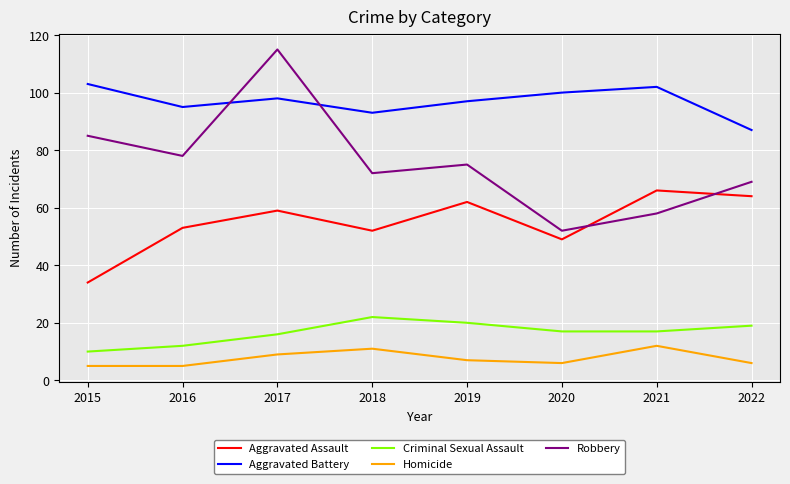

Where is the first local maximum for Homicide?

2018